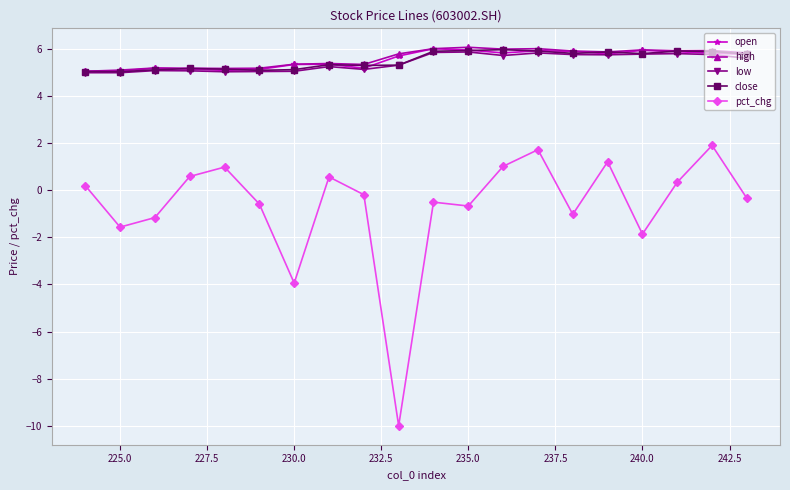

What is the highest value of the open series?

6.0